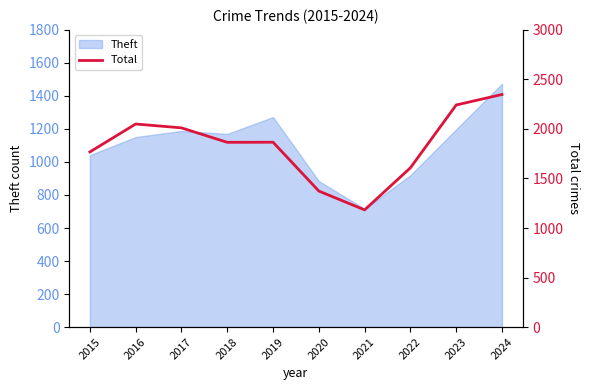

At which category does the chart reach its minimum across all series?

2021